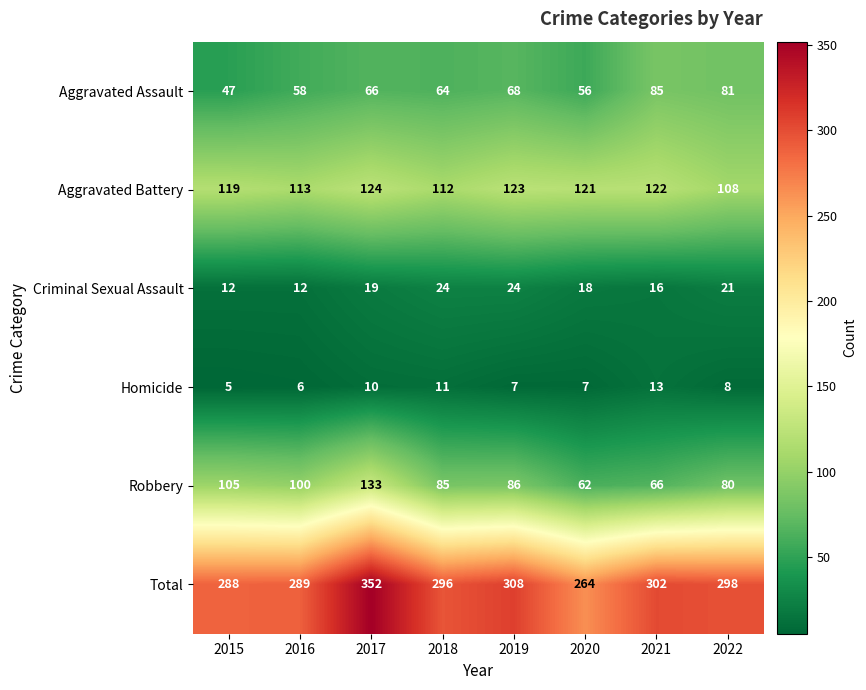

Rank the series at 2015 from highest to lowest value.

Total, Aggravated Battery, Robbery, Aggravated Assault, Criminal Sexual Assault, Homicide